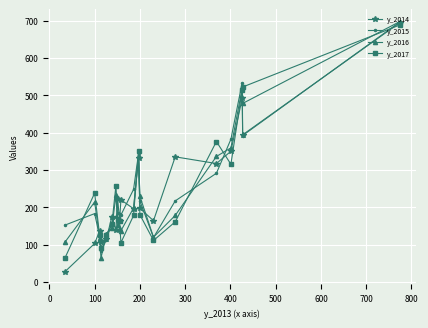

True or false: y_2017 has more than 1 interior local peaks.

True